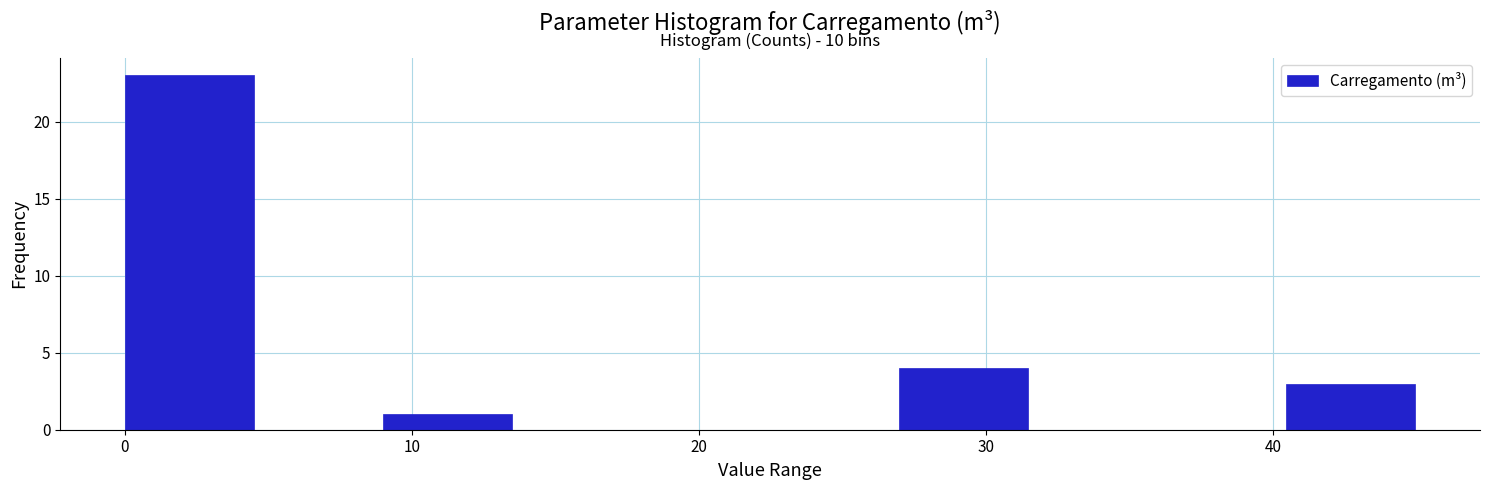

Which range on the x-axis has the tallest bar?

0 to 4